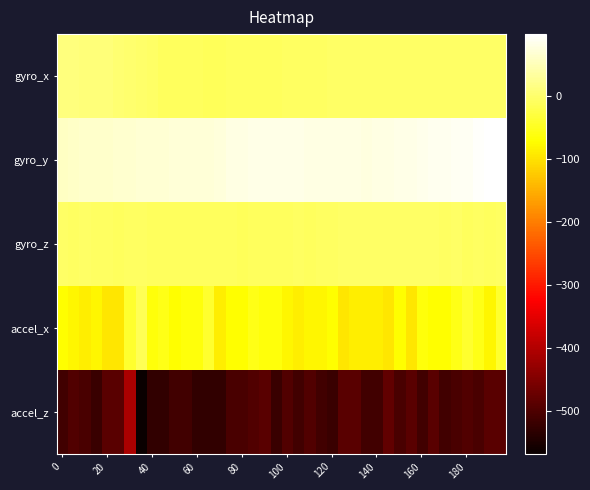

At how many categories does at least one series exceed 30?

40